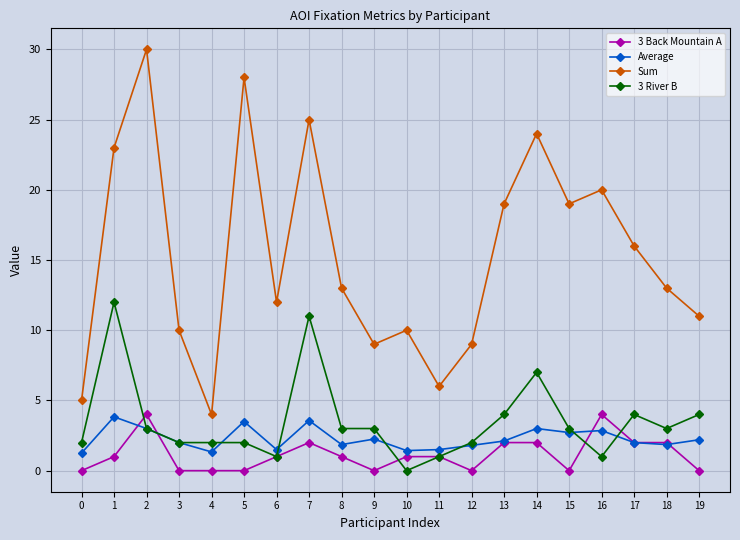

What is the lowest value of the Sum series?

4.0